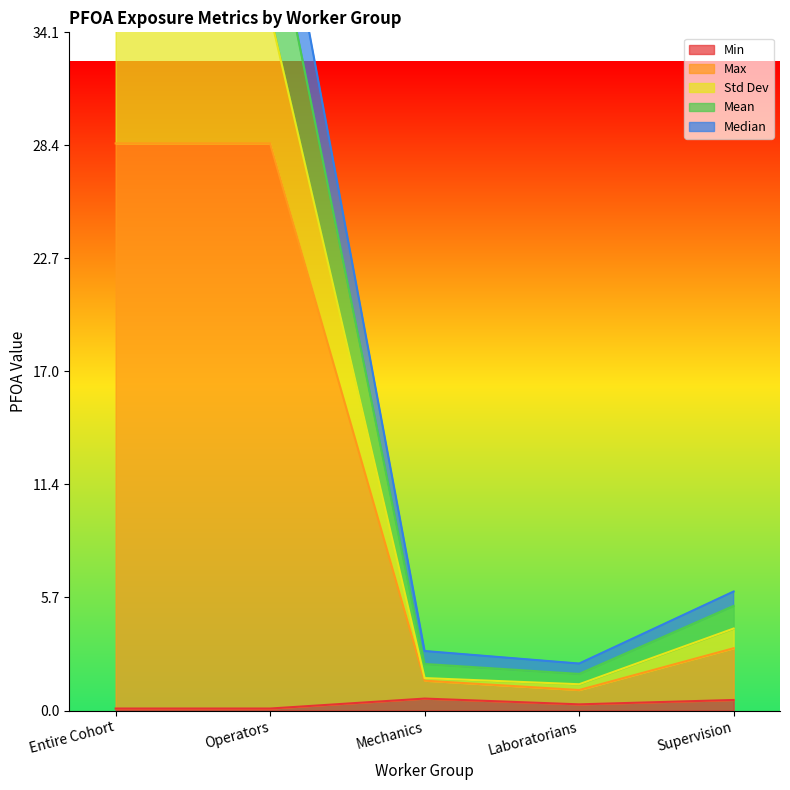

Which category has the highest value across all series?

Operators